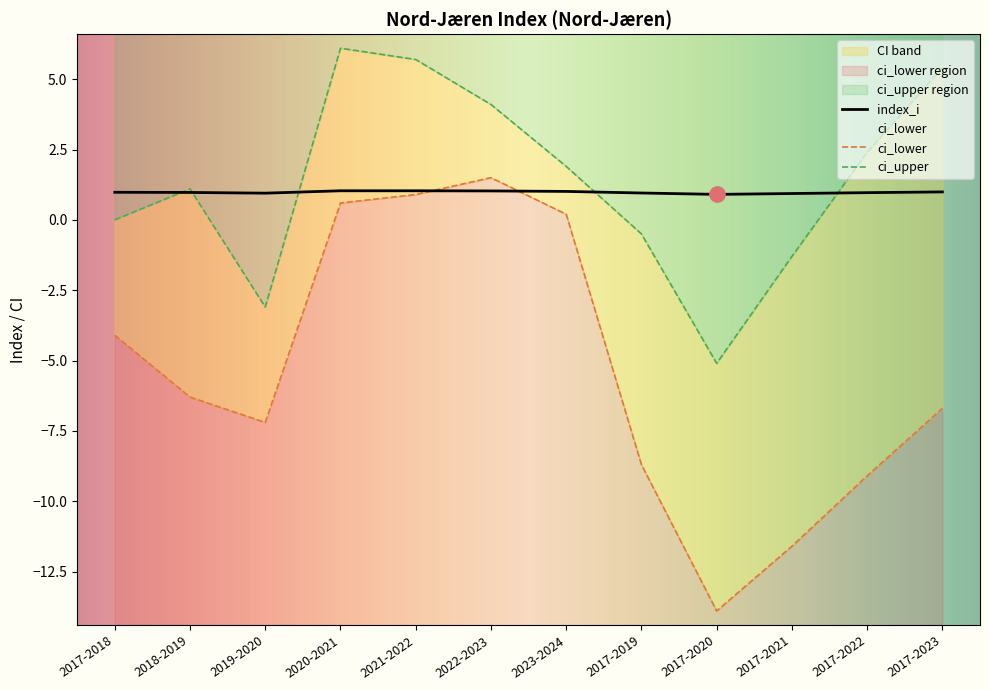

How many interior local peaks does the index_i series have?

1